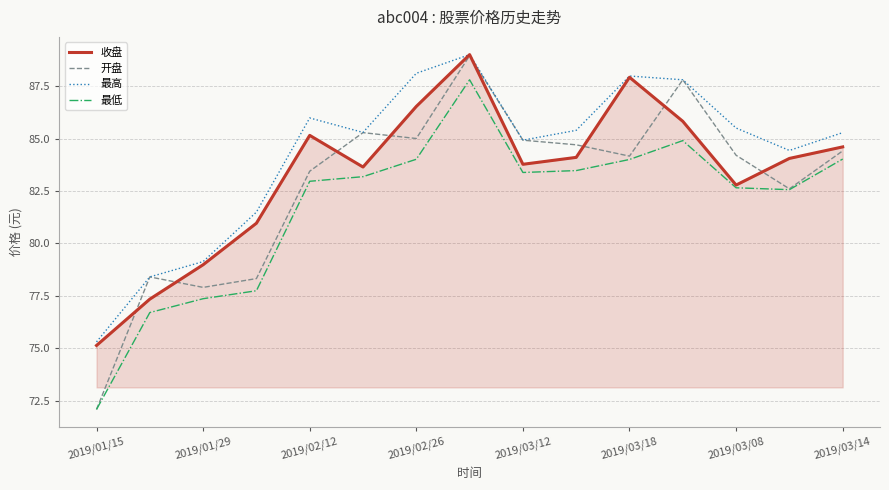

Which series has the largest range (max minus min)?

开盘